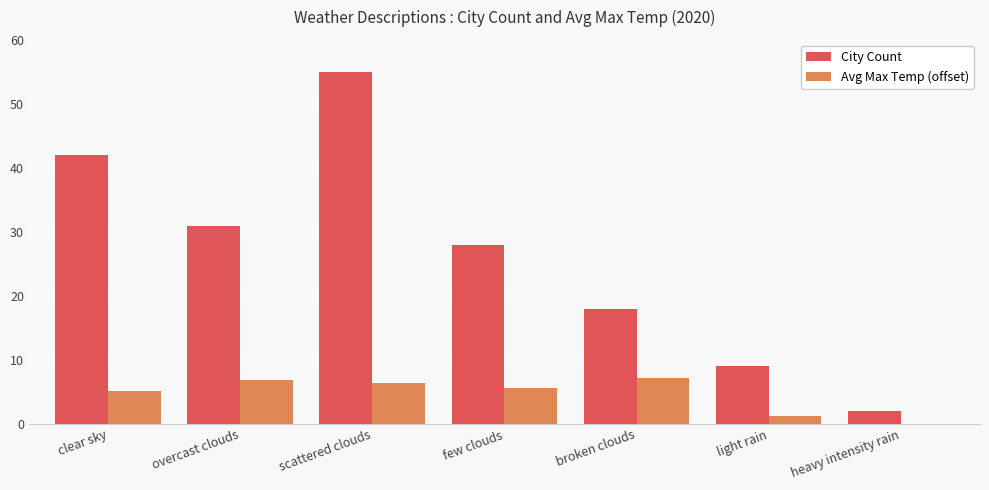

At which category does the chart reach its peak across all series?

scattered clouds